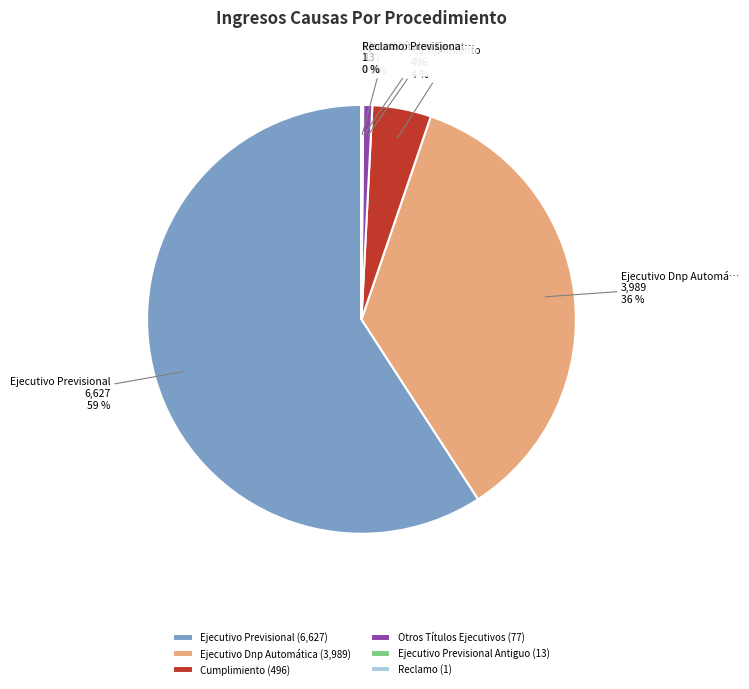

The Ejecutivo Previsional (6,627) slice represents 74% of the pie. True or false?

False